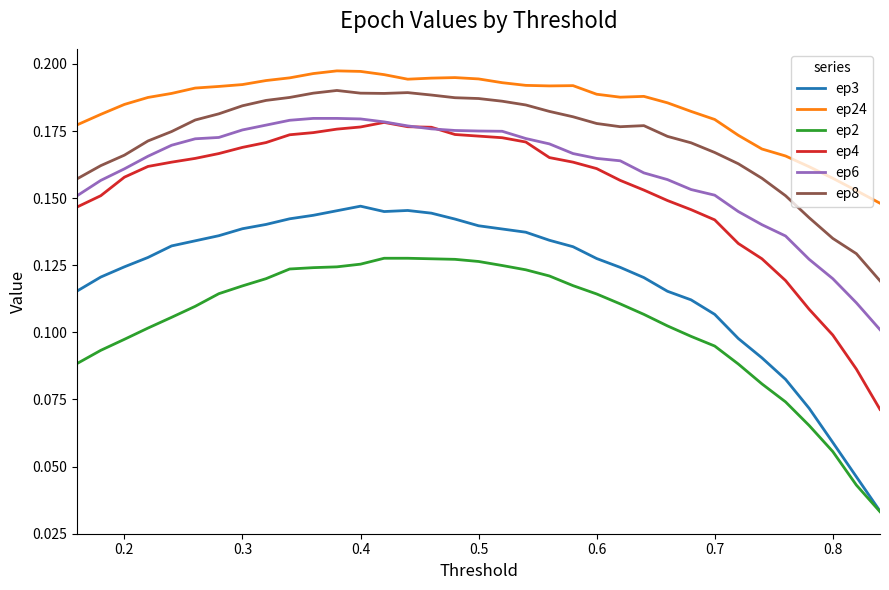

Which series has the widest spread of values?

ep3